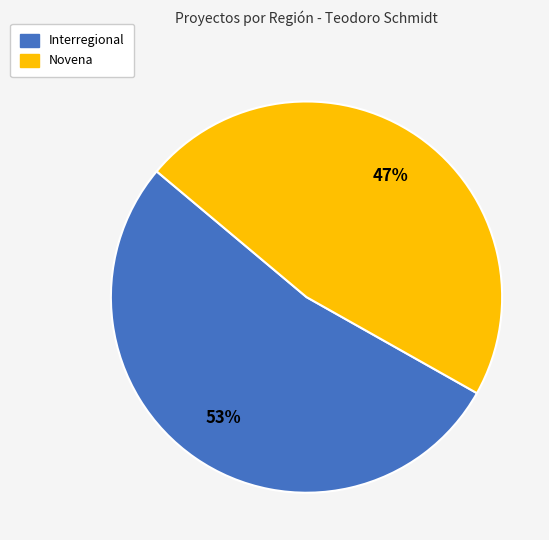

To the nearest percent, what percentage of the pie is Interregional?

53%